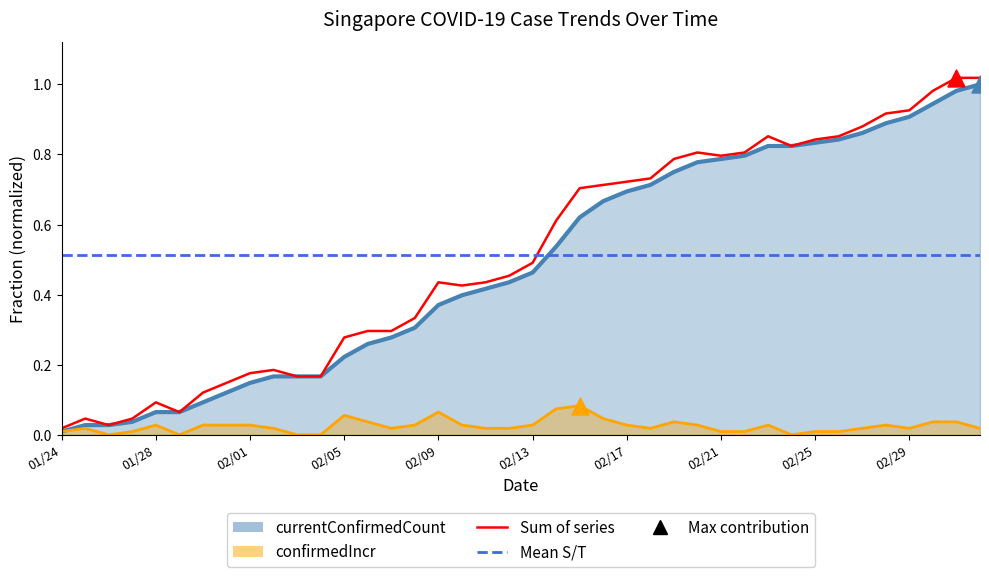

At which category is the sum across all series the highest?

20200302